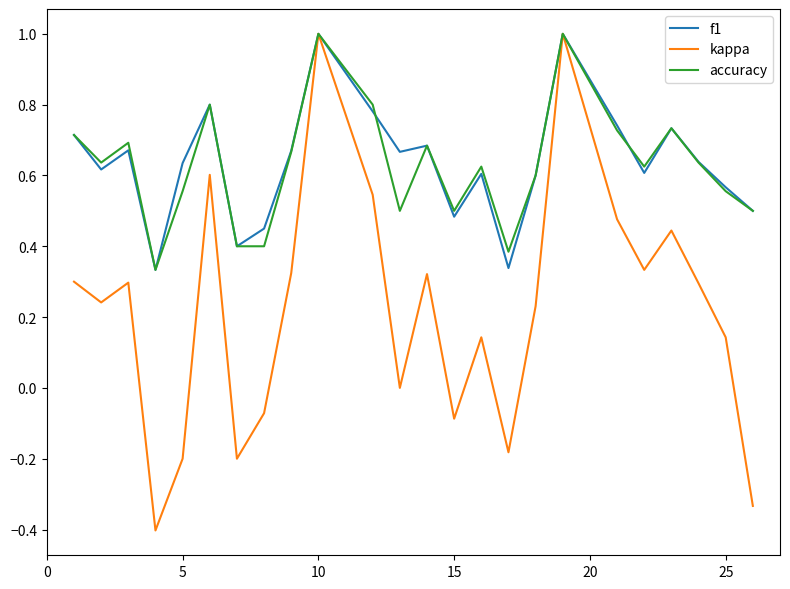

Which series has the widest spread of values?

kappa